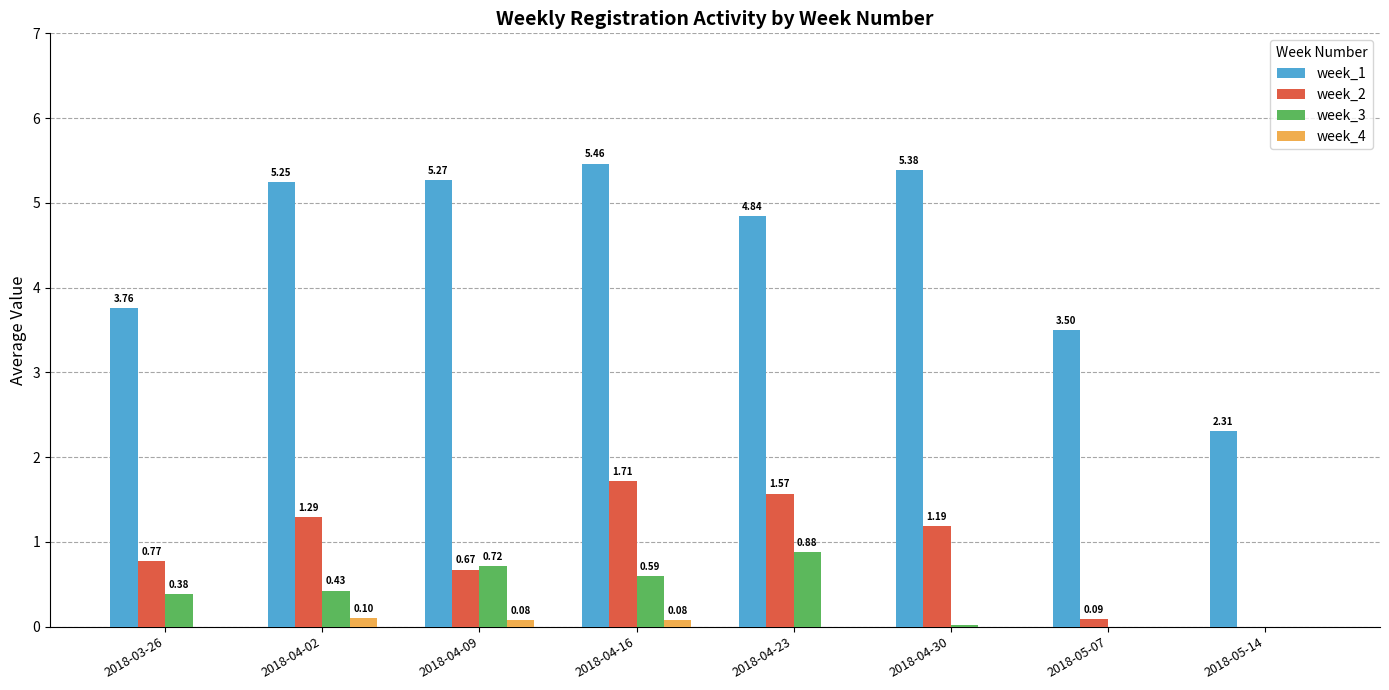

Is the value of week_3 at 2018-04-09 greater than the value of week_4 at 2018-05-14?

Yes